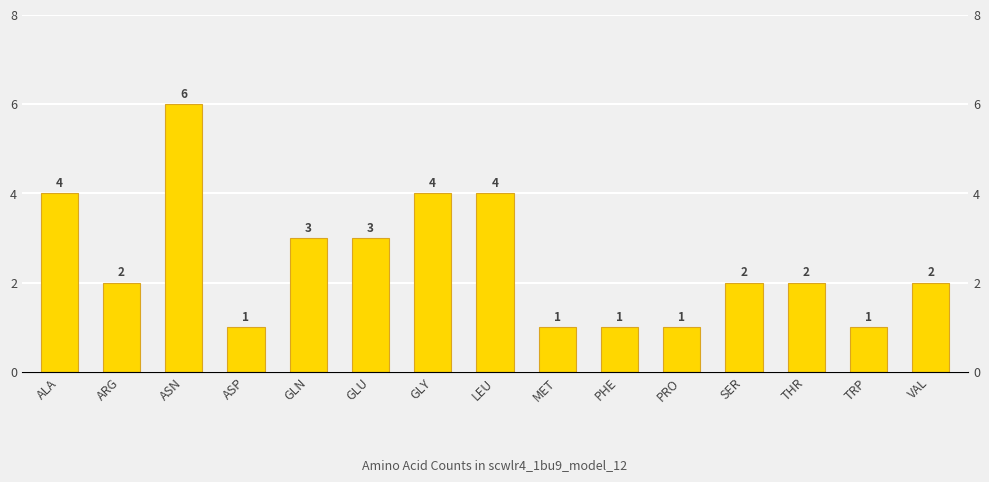

What position from the left is TRP?

14